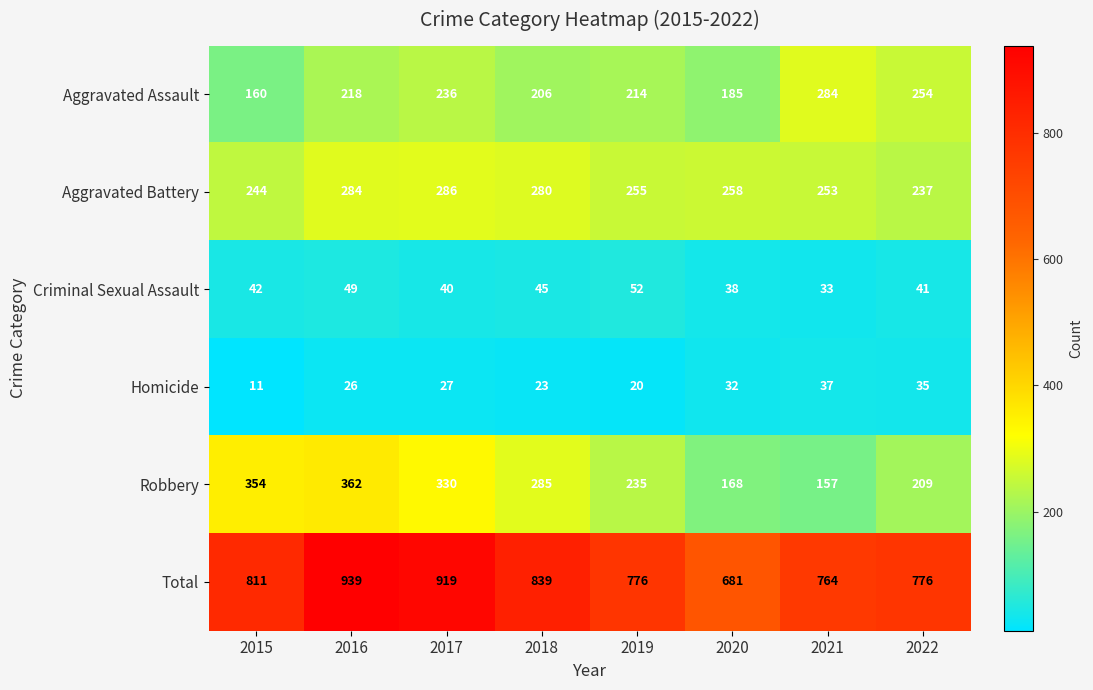

What is the greatest value displayed?

939